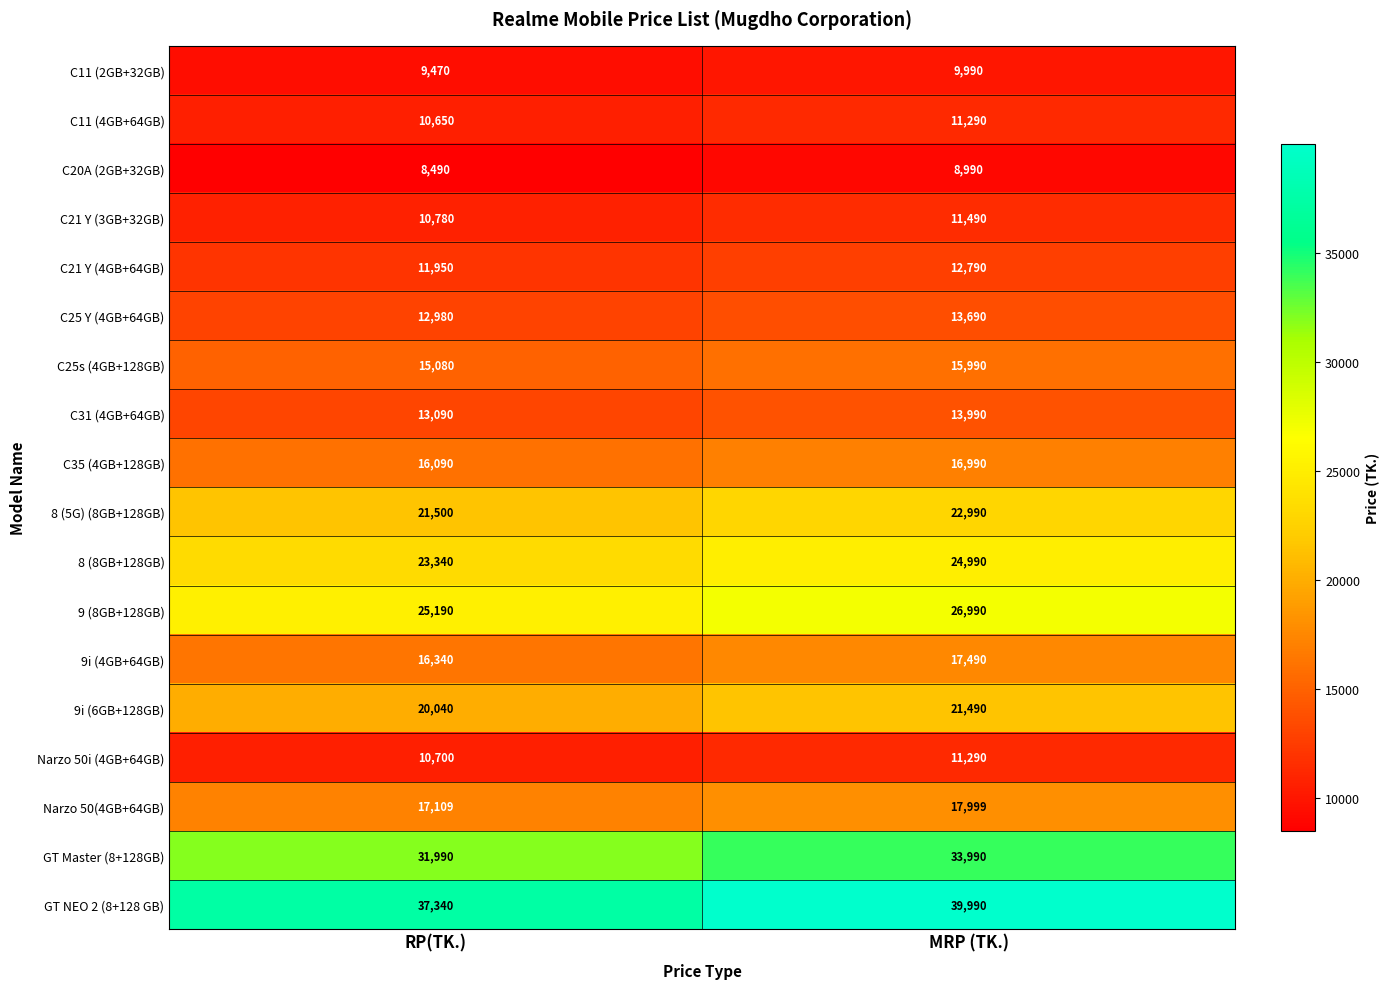

What is the sum of the C31 (4GB+64GB) values at MRP (TK.) and RP(TK.)?

27080